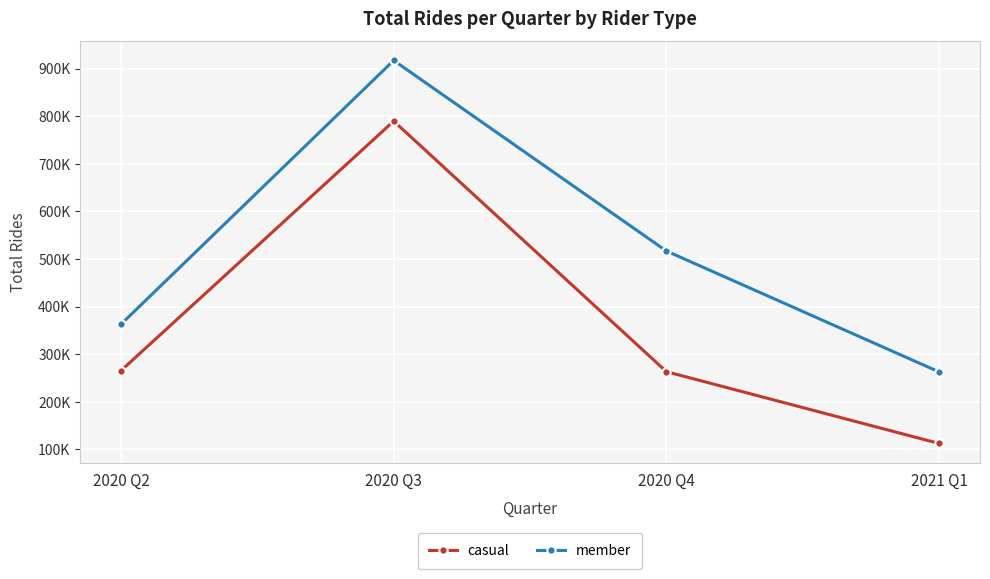

How many interior local peaks does the casual series have?

1